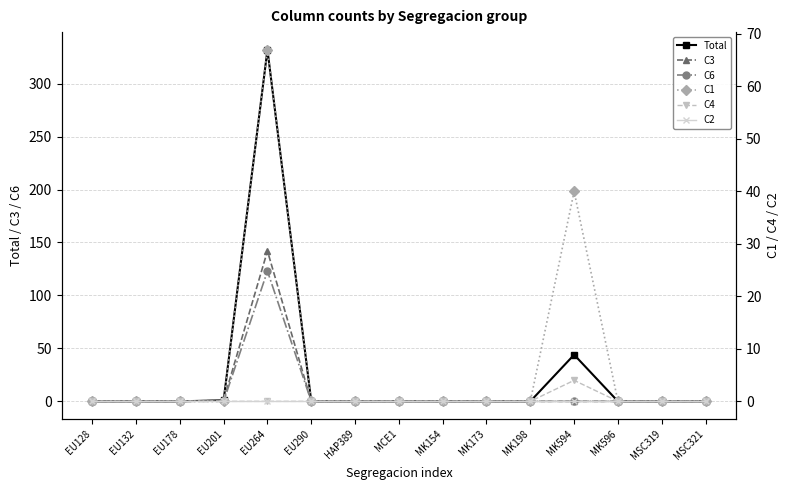

At how many categories does at least one series exceed 170?

1